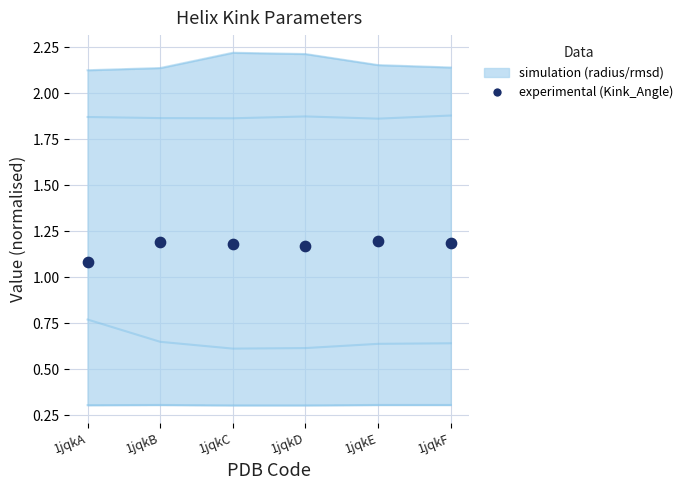

Is the value of c_radius at 1jqkE greater than the value of n_rmsd at 1jqkC?

Yes